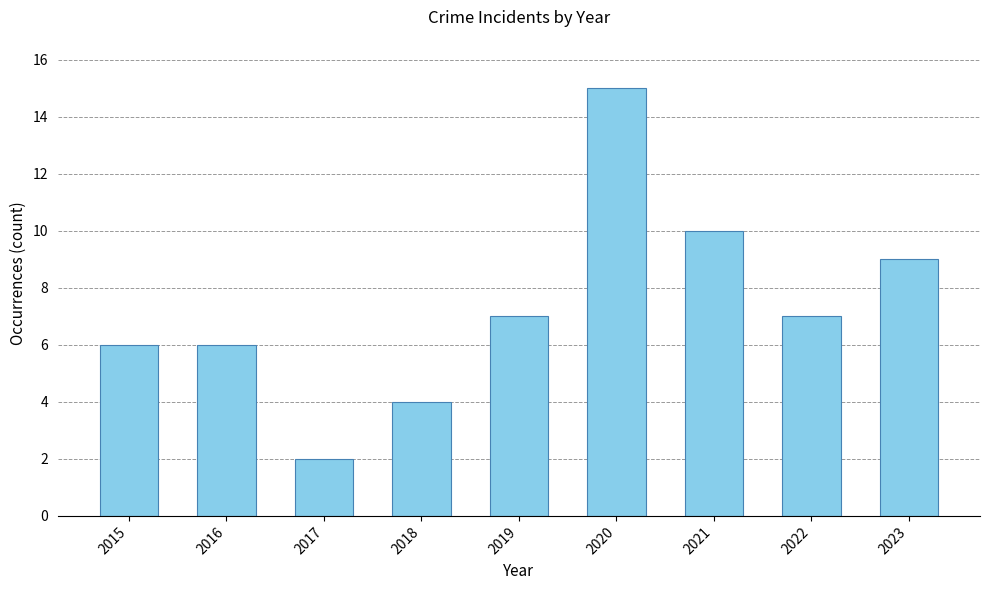

Reading right to left, what are all the values shown in this chart?

2023=9	2022=7	2021=10	2020=15	2019=7	2018=4	2017=2	2016=6	2015=6